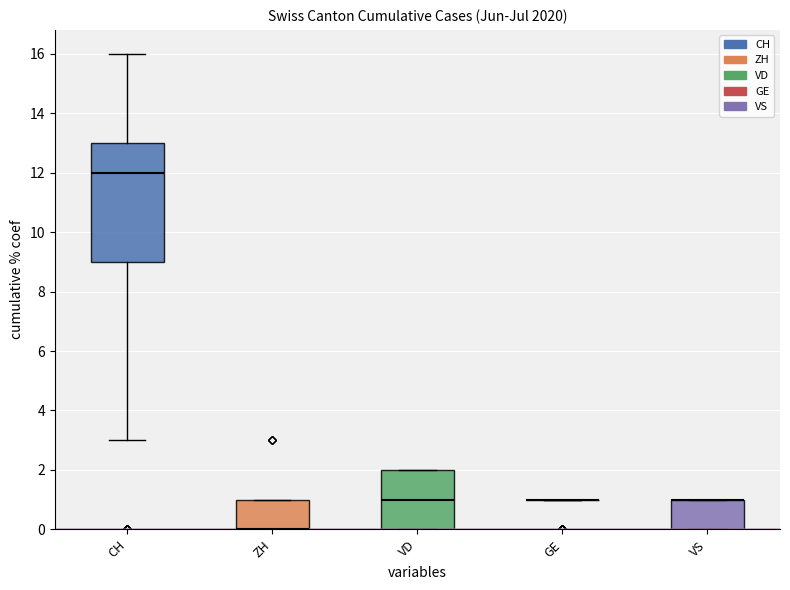

Reading right to left, list all the values displayed in this chart.

CH: 16	16	14	14	13	13	13	13	13	13	13	13	13	13	12	12	12	12	12	12	12	12	12	10	9	9	9	9	9	6	3	0	0	0	0	0
ZH: 3	3	1	1	1	1	1	1	1	1	1	1	1	1	0	0	0	0	0	0	0	0	0	0	0	0	0	0	0	0	0	0	0	0	0	0
VD: 2	2	2	2	2	2	2	2	2	2	2	2	2	2	1	1	1	1	1	1	1	1	1	1	0	0	0	0	0	0	0	0	0	0	0	0
GE: 1	1	1	1	1	1	1	1	1	1	1	1	1	1	1	1	1	1	1	1	1	1	1	1	1	1	1	1	1	1	0	0	0	0	0	0
VS: 1	1	1	1	1	1	1	1	1	1	1	1	1	1	1	1	1	1	1	1	1	1	1	1	0	0	0	0	0	0	0	0	0	0	0	0